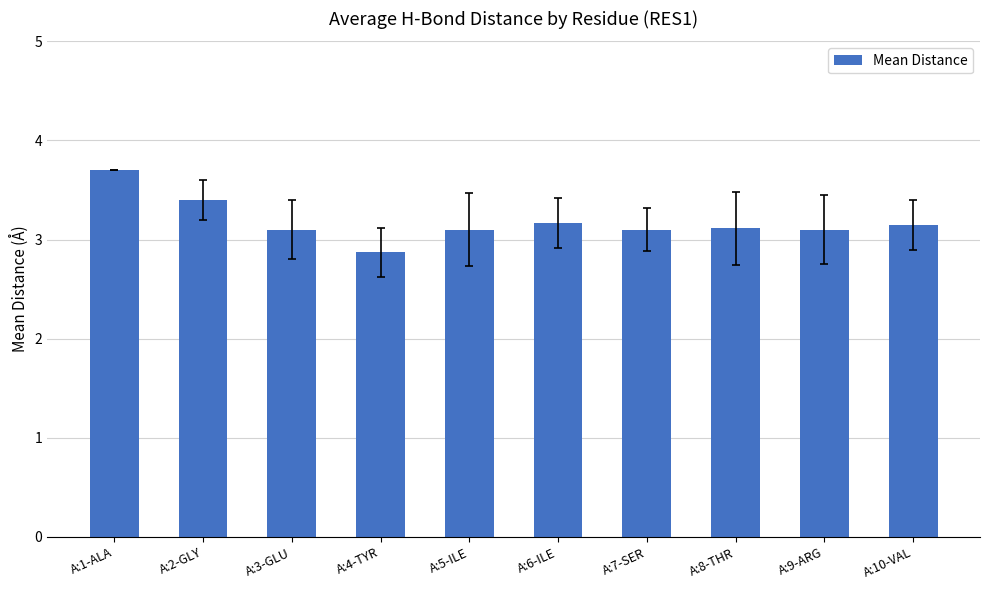

Which has a higher value, A:7-SER or A:4-TYR?

A:7-SER